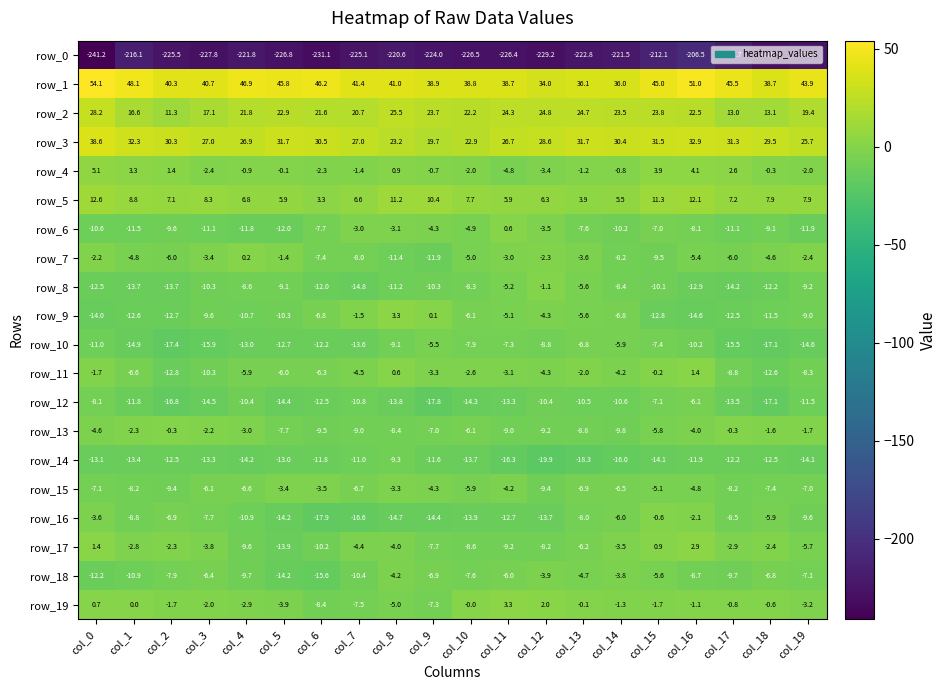

How many values in the row_10 series are below -11?

10